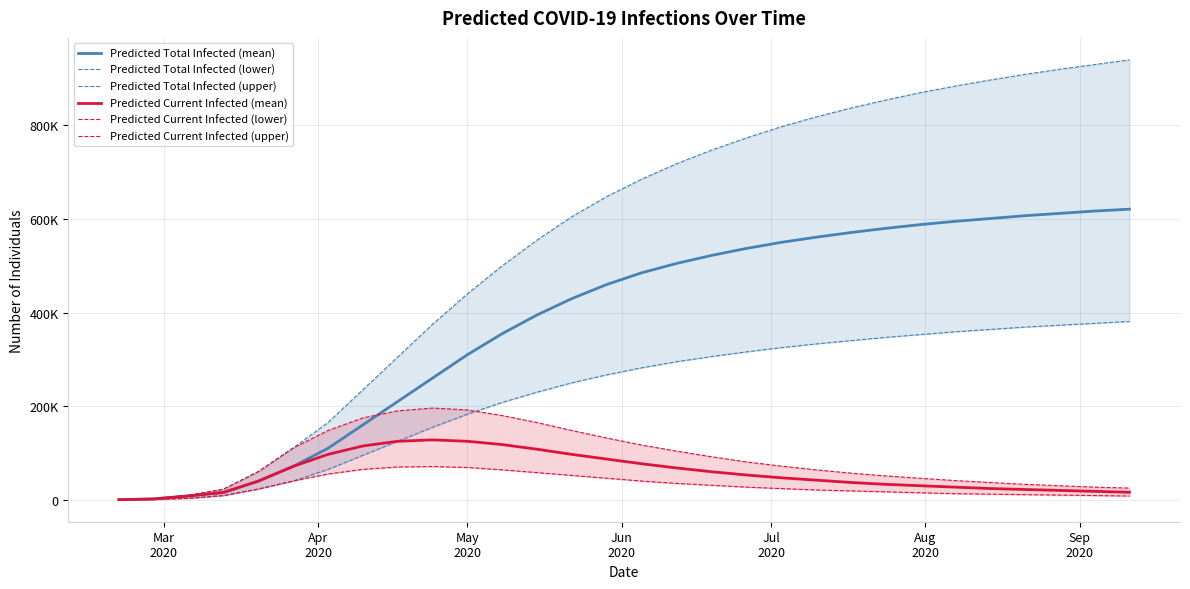

True or false: Predicted Total Infected (lower) and Predicted Total Infected (upper) cross at least once.

False